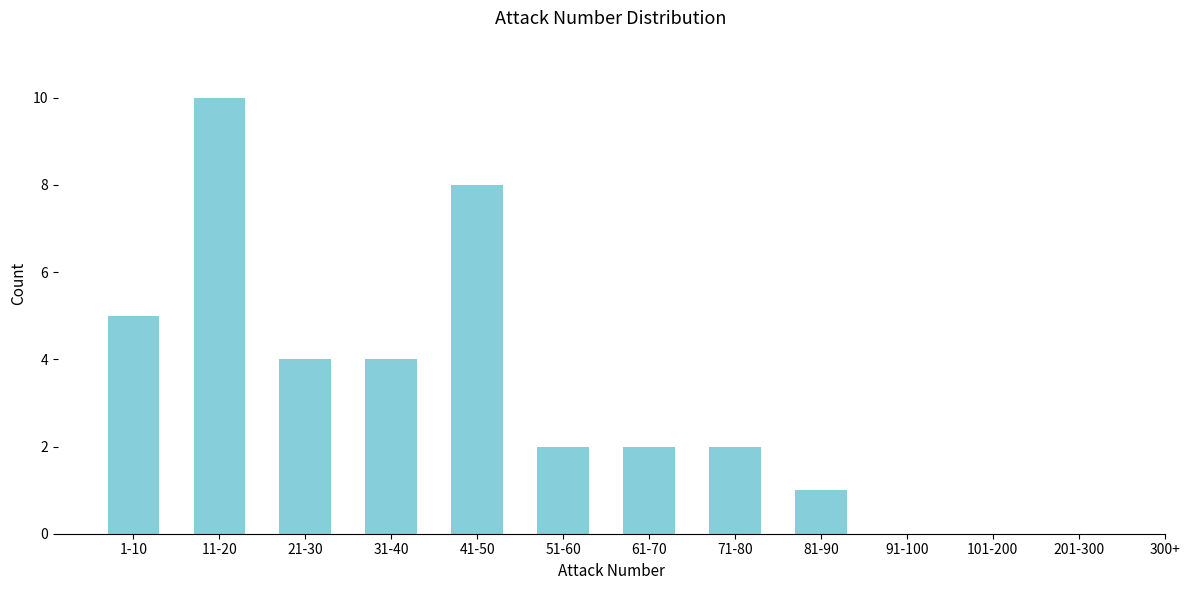

Reading left to right, list all the values displayed in this chart.

1-10=5	11-20=10	21-30=4	31-40=4	41-50=8	51-60=2	61-70=2	71-80=2	81-90=1	91-100=0	101-200=0	201-300=0